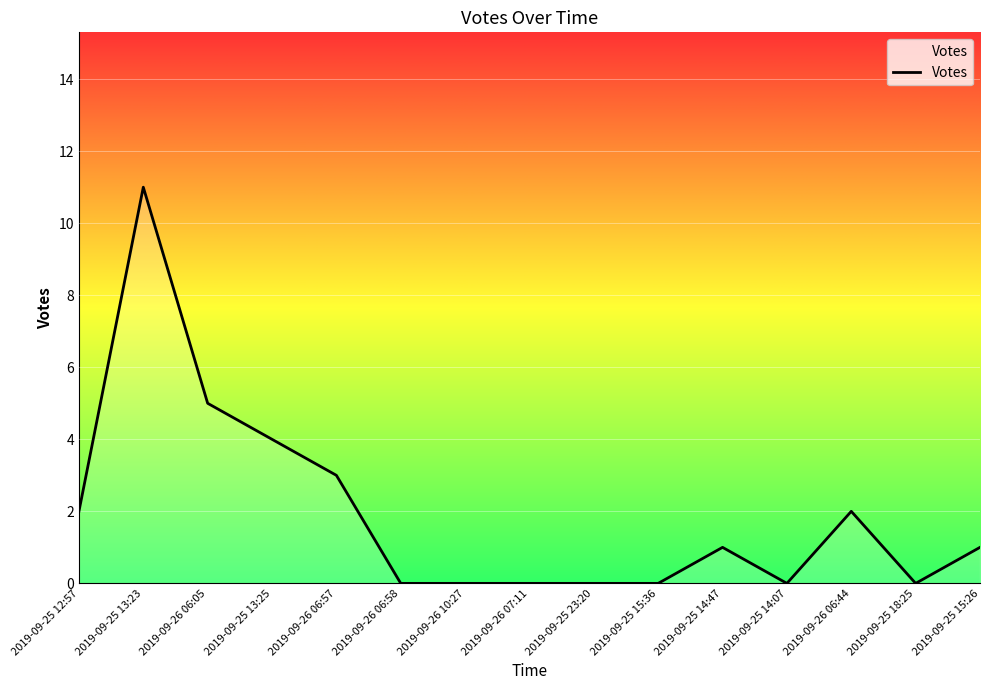

True or false: the data shows 2 at 2019-09-26 06:44.

True